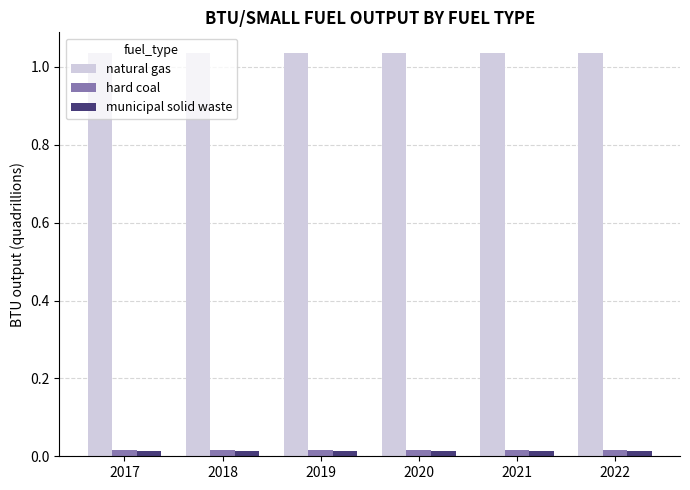

Is it true that natural gas equals 0.6 at 2020?

False